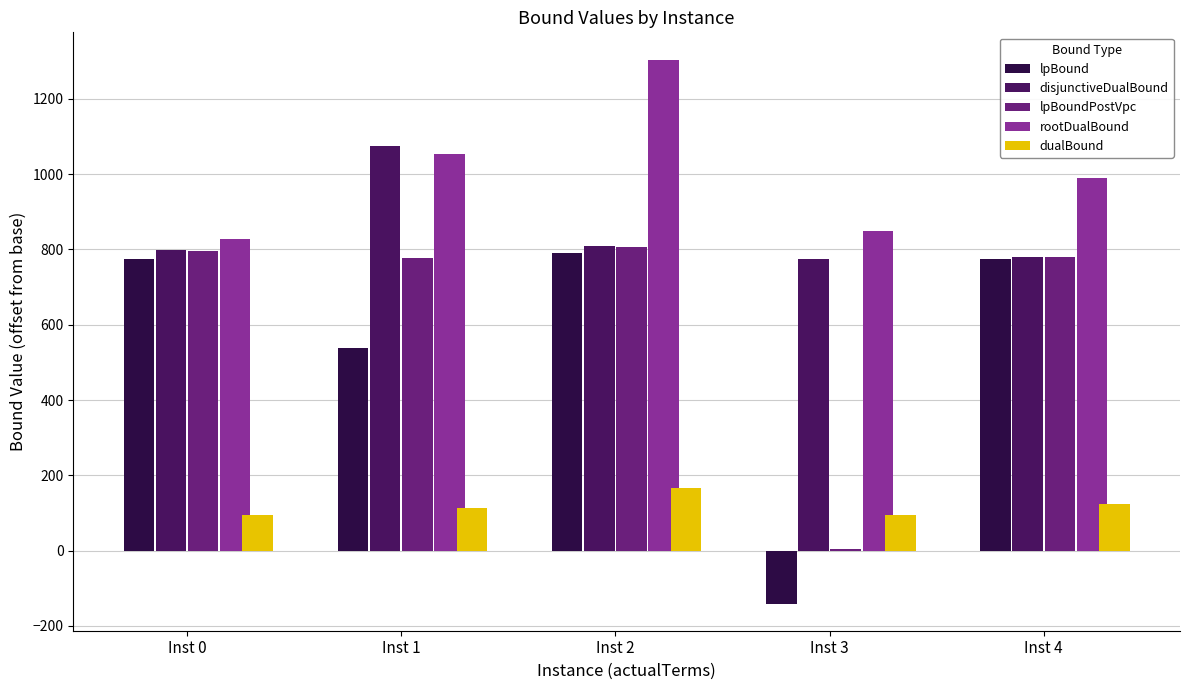

What is the value of the lpBound bar at the 4th from the left?

-140.6